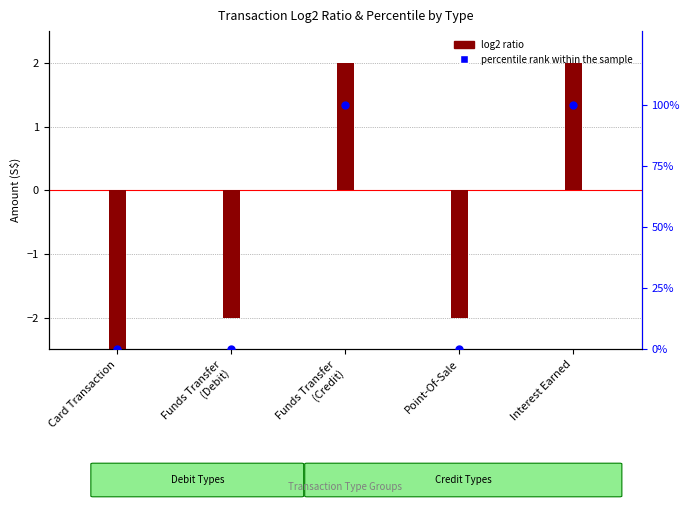

What is the total value across all series at Funds Transfer
(Debit)?

-2.0